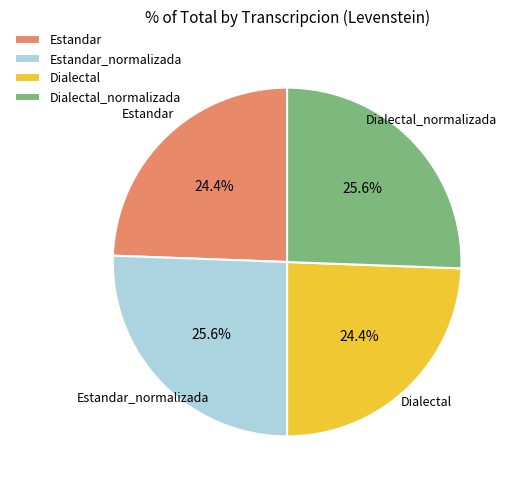

To the nearest percent, what is the difference between the Estandar_normalizada and Dialectal slice percentages?

1%